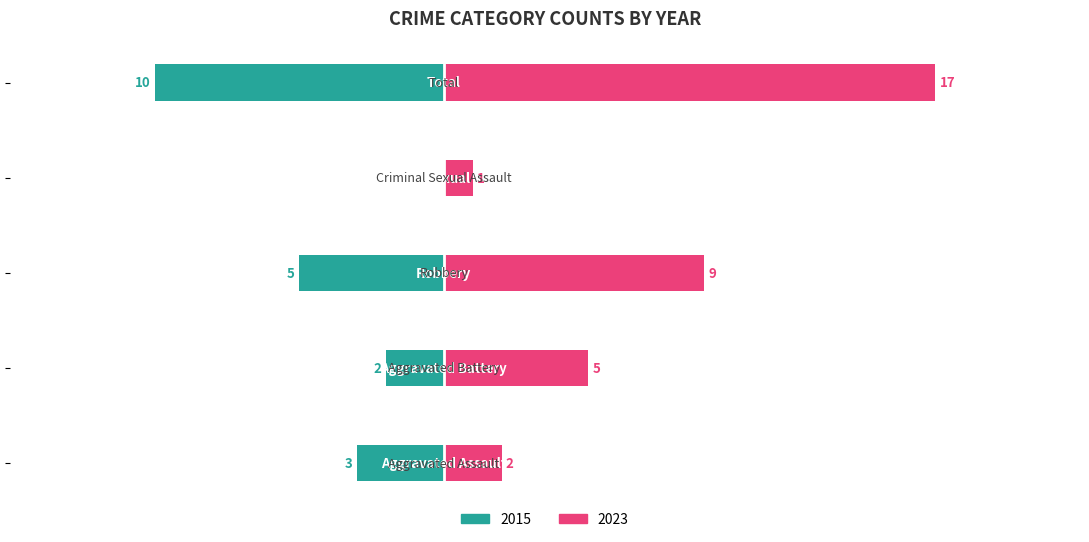

What is the label of the 4th bar from the right?

Aggravated Battery